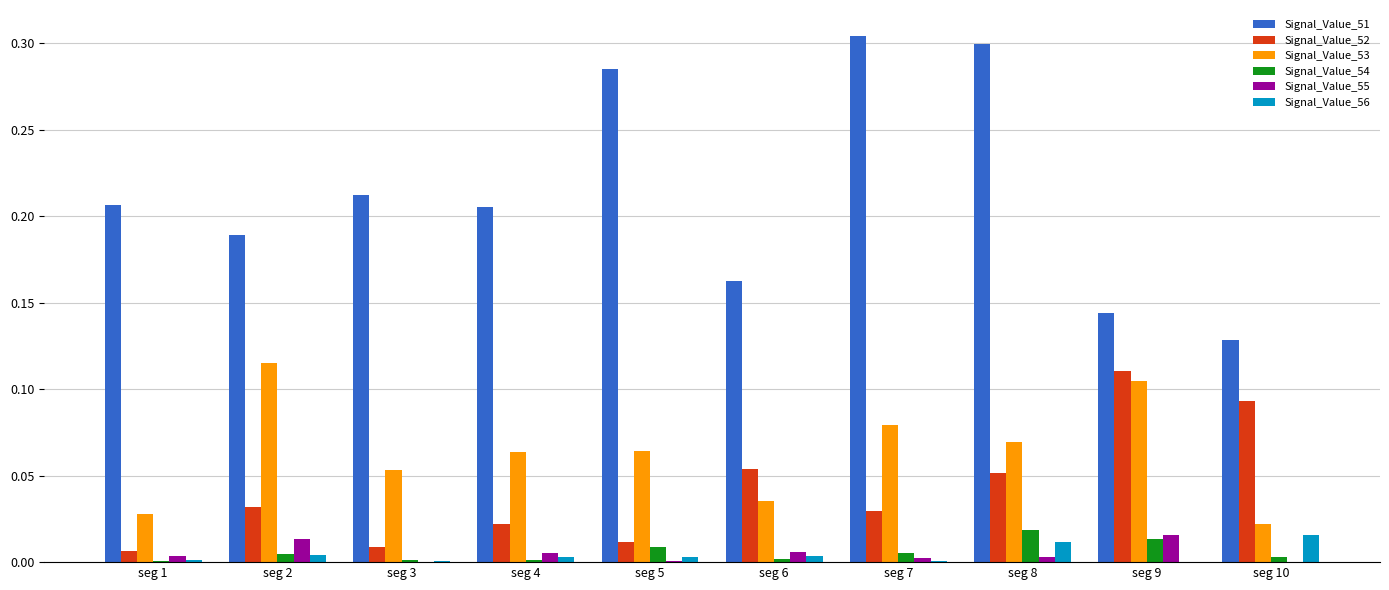

Which category has the highest value in the Signal_Value_53 series?

seg 2